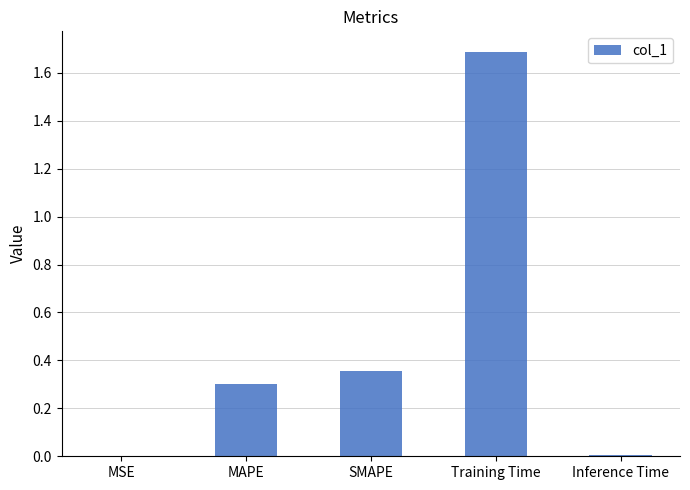

What is the sum of all values?

2.4